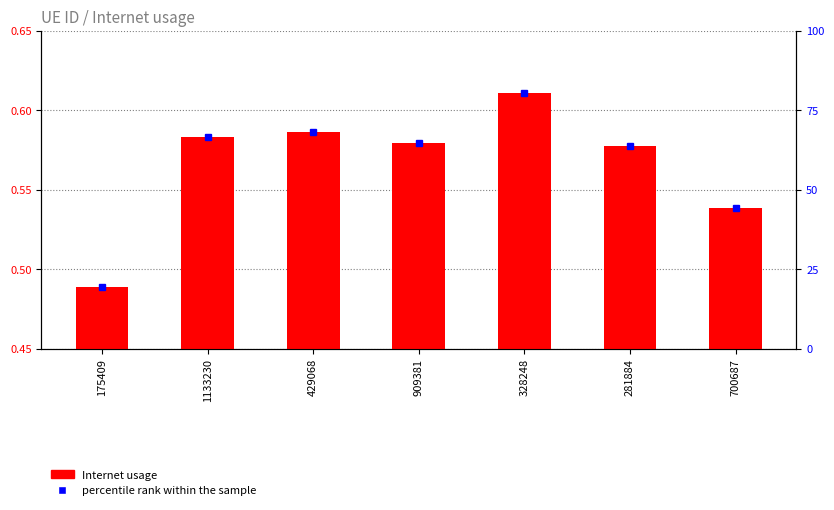

What is the difference between the values at 175409 and 909381?

0.1